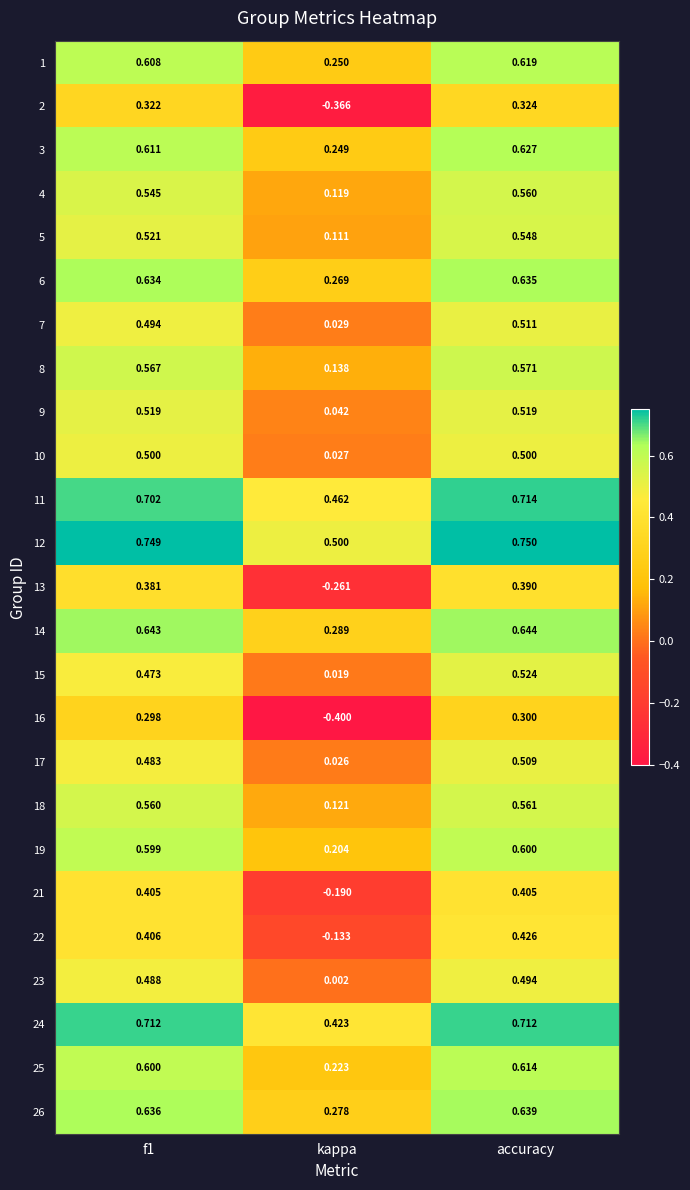

Where is 18 nearest to the value 0?

kappa